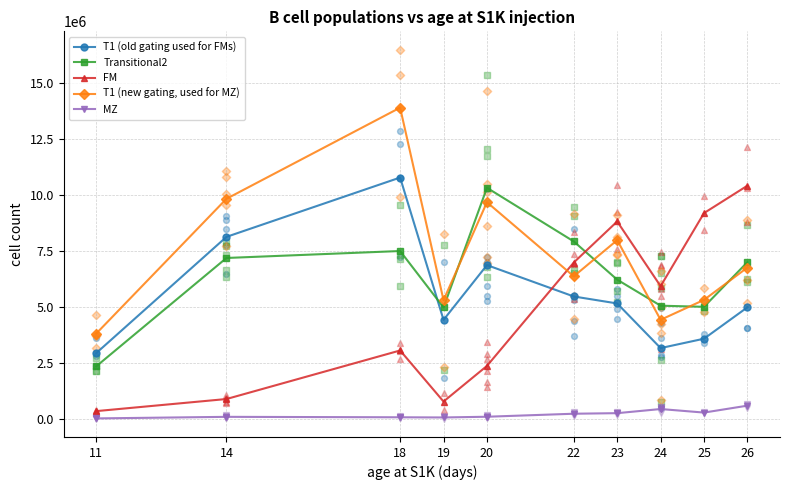

At how many categories does at least one series exceed 2681806?

10